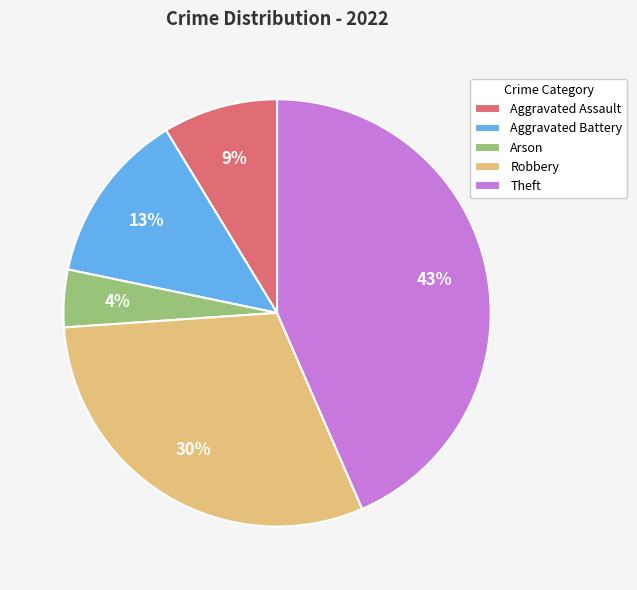

Is it true that Aggravated Assault is 1% of the pie?

False